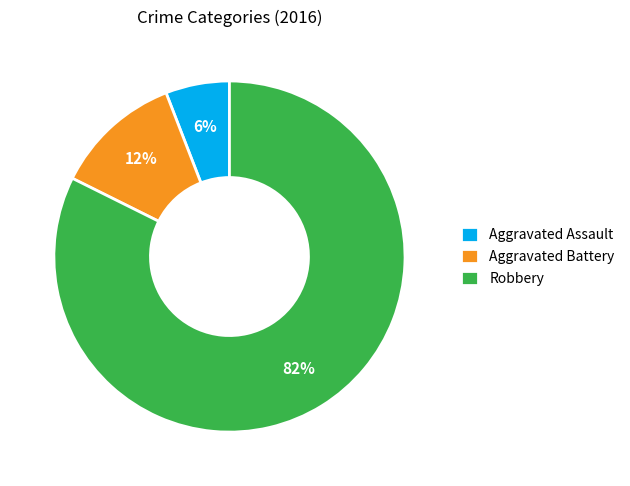

How many slices are in this pie chart?

3